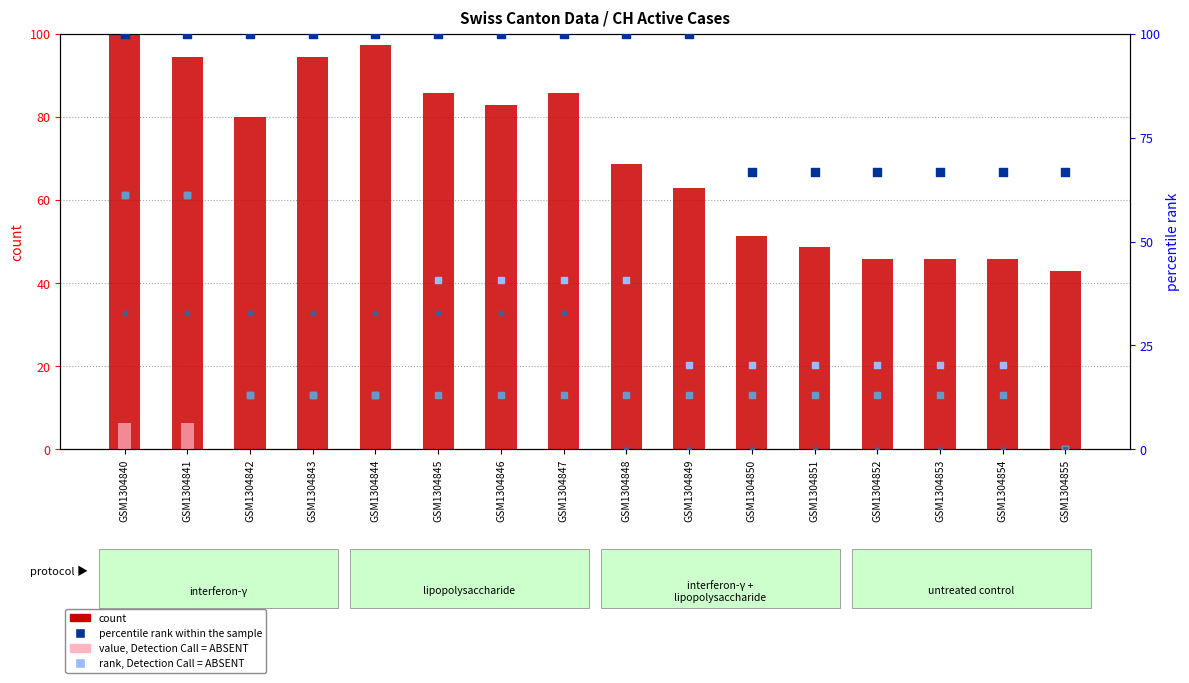

At how many categories does at least one series exceed 89?

10